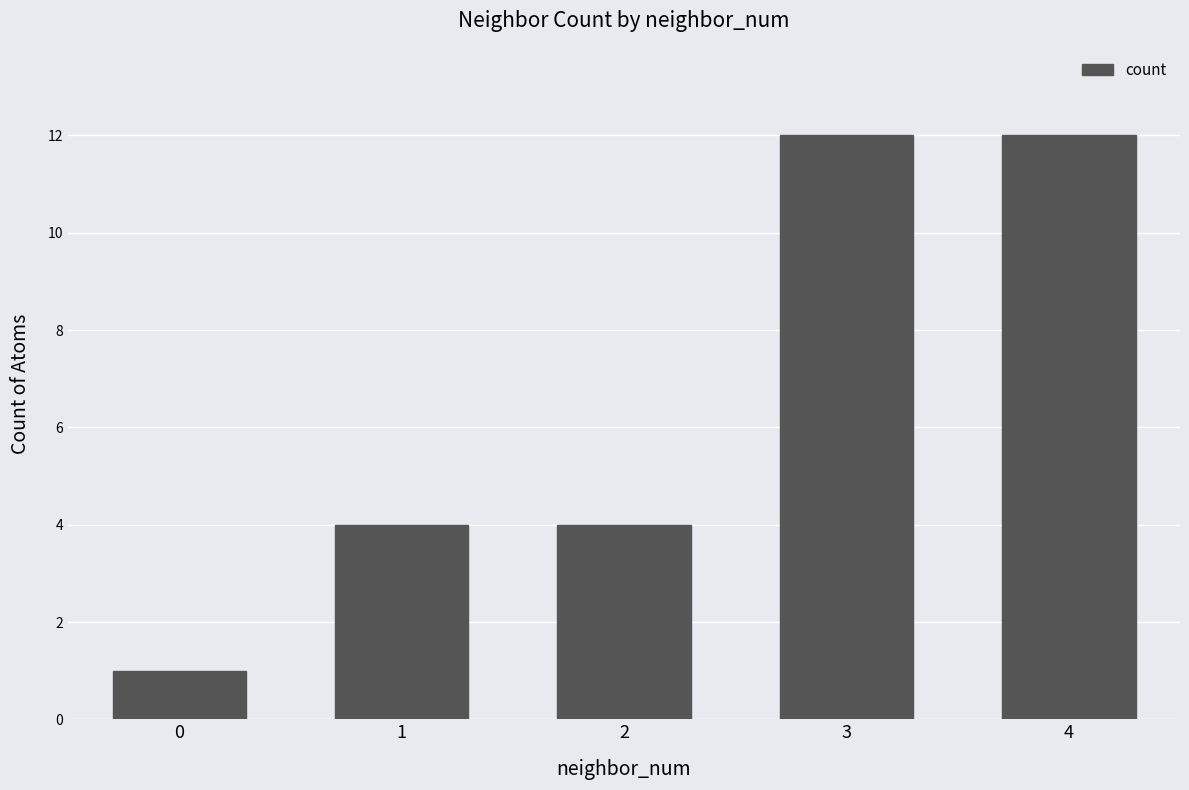

What is the ratio of the value at 2 to the value at 0?

4.0